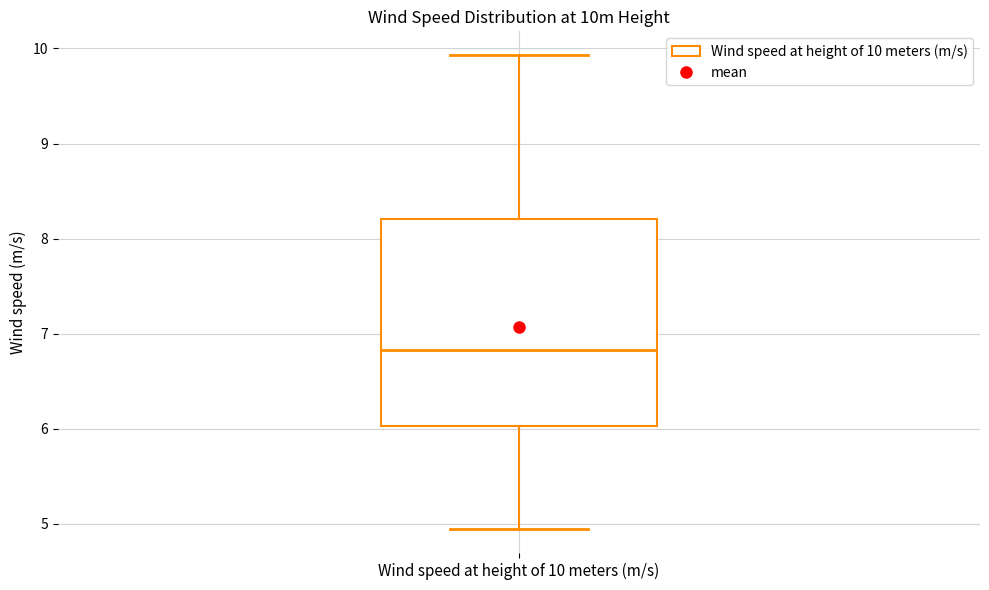

Where is the lower edge of the box for Wind speed at height of 10 meters (m/s) on the y-axis? The values are not printed on the chart, so give them approximately, as read against the axis.

6.0